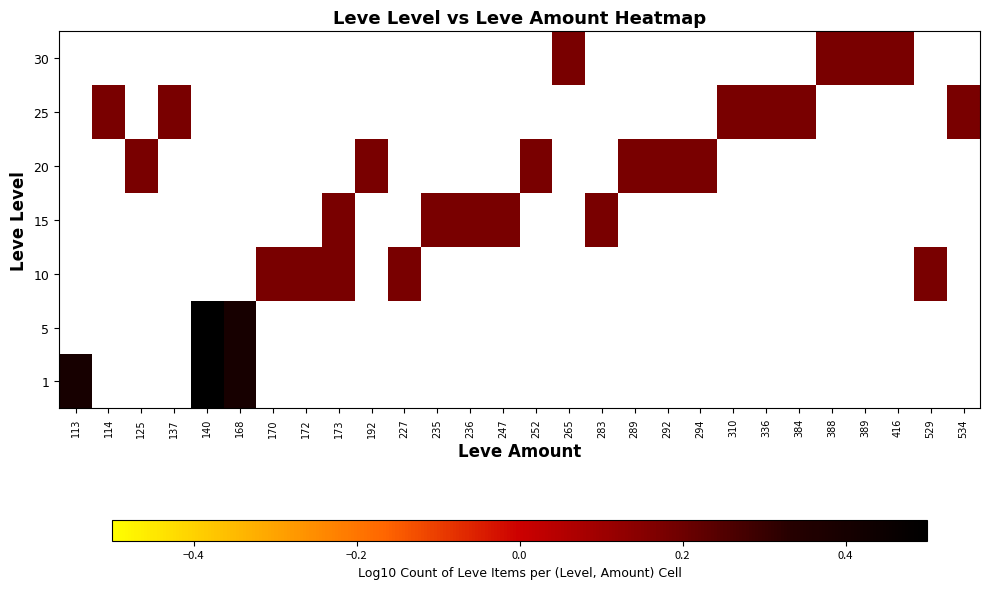

Which category has the lowest value in the 25 series?

113